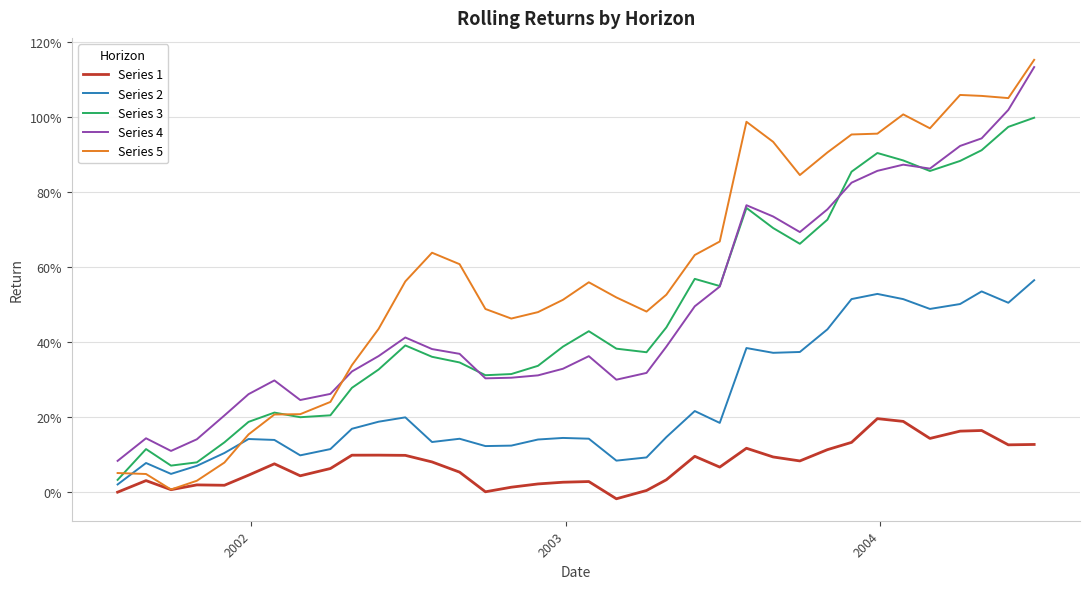

List the series in order of their peak value, lowest first.

Series 1, Series 2, Series 3, Series 4, Series 5